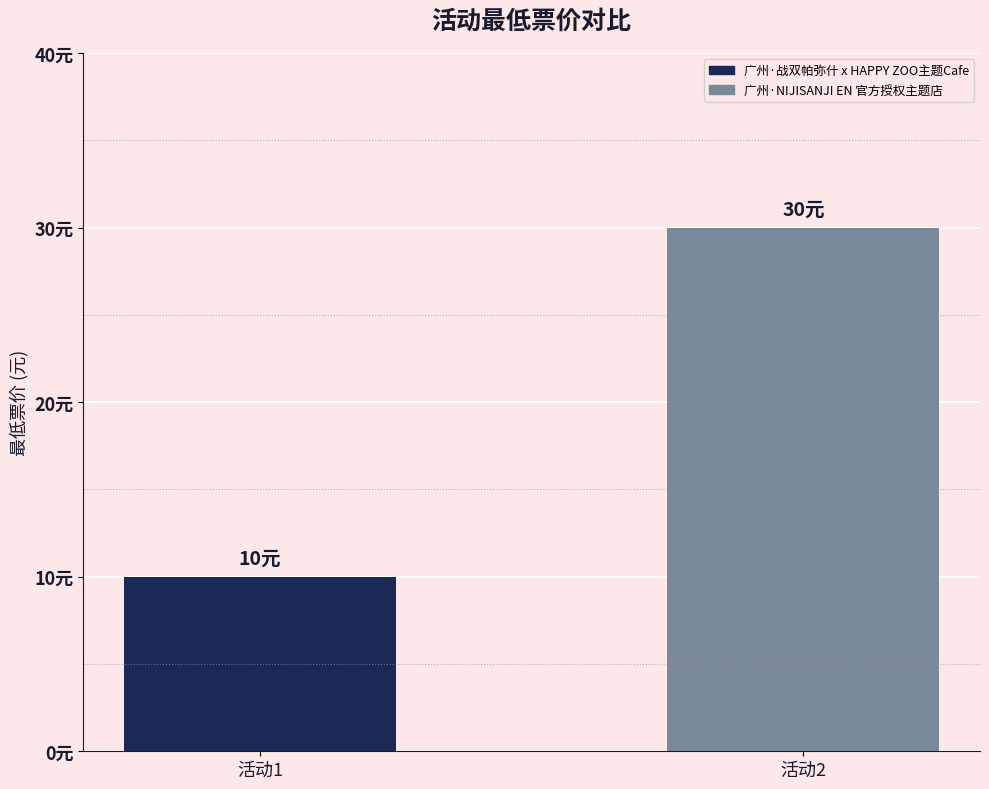

Are the bars grouped side by side (vs. stacked)?

Yes